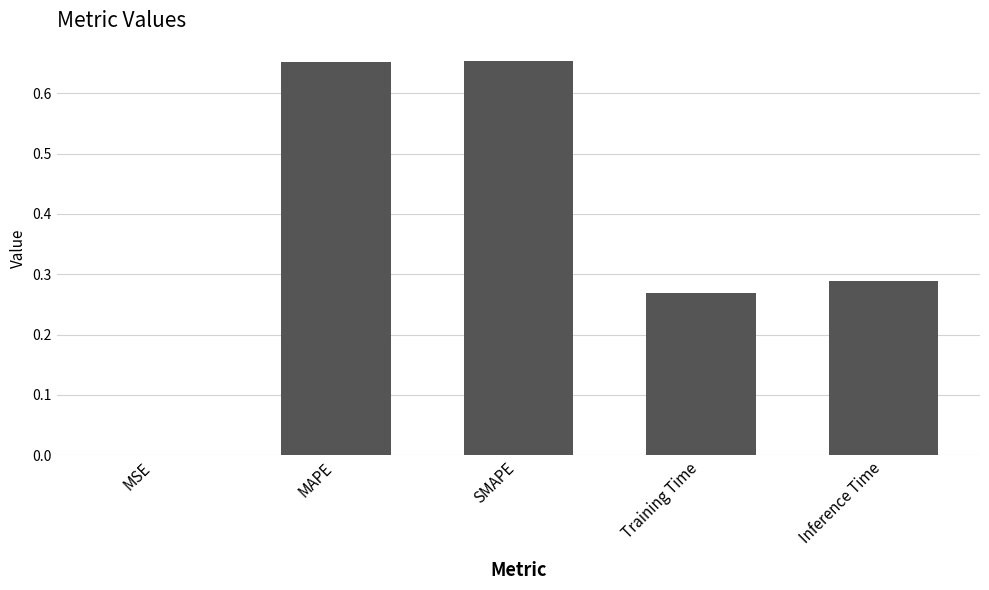

What is the change in value from MSE to MAPE?

+0.7